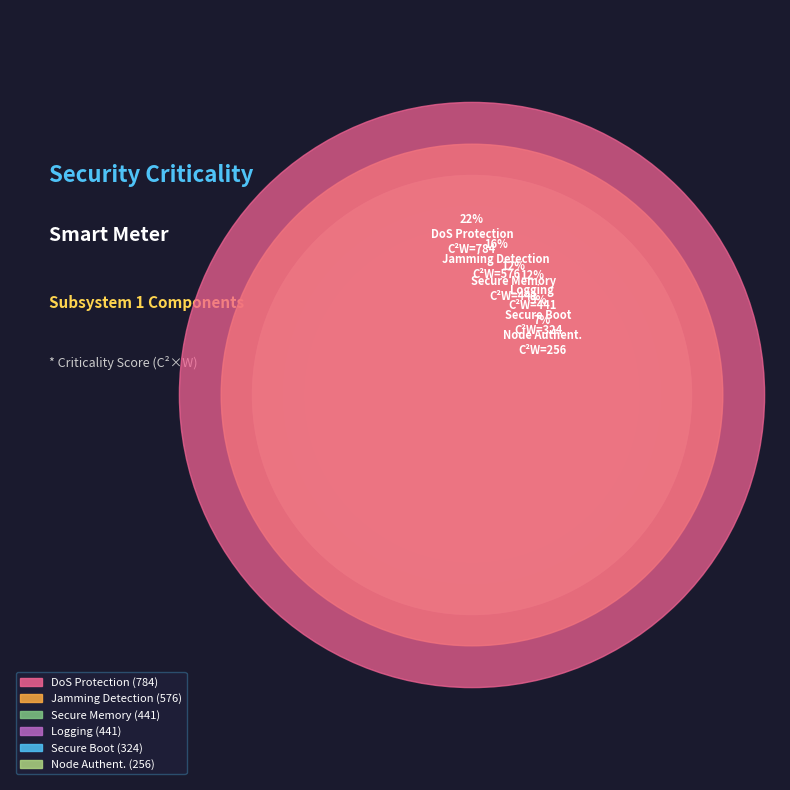

How much of the chart is everything except Jamming Detection?

83.8%